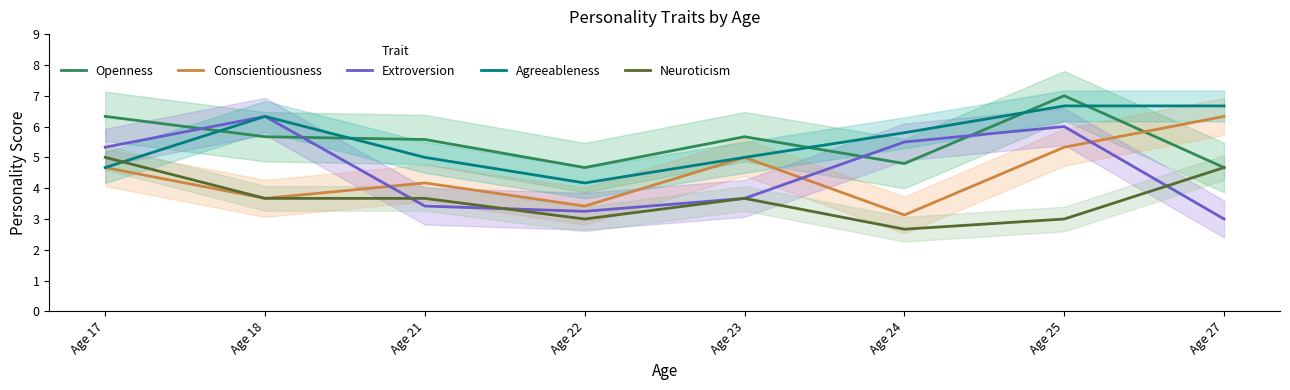

What is the maximum value shown in the chart?

7.0